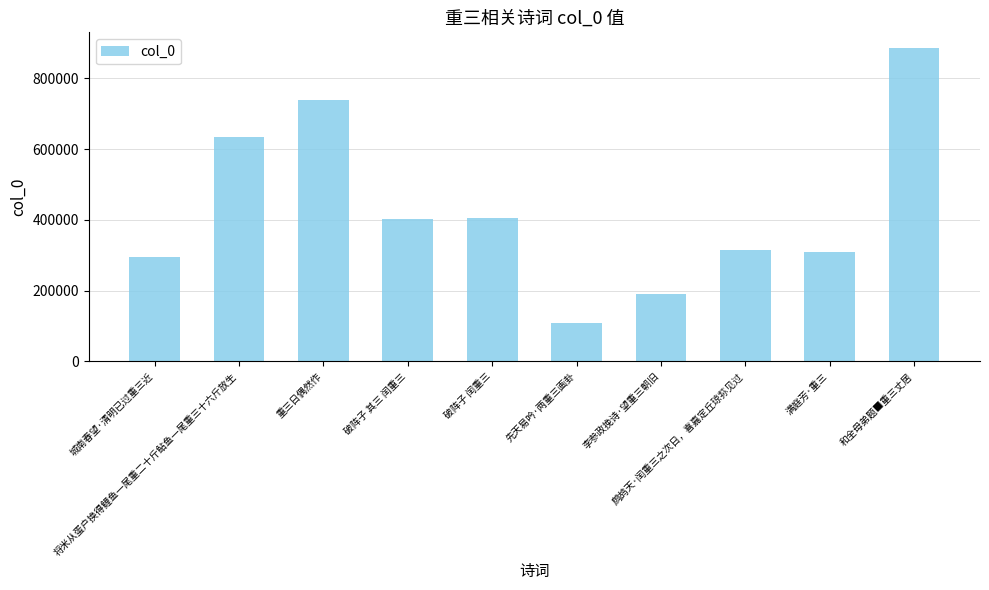

What is the value of the 6th bar from the left?

108044